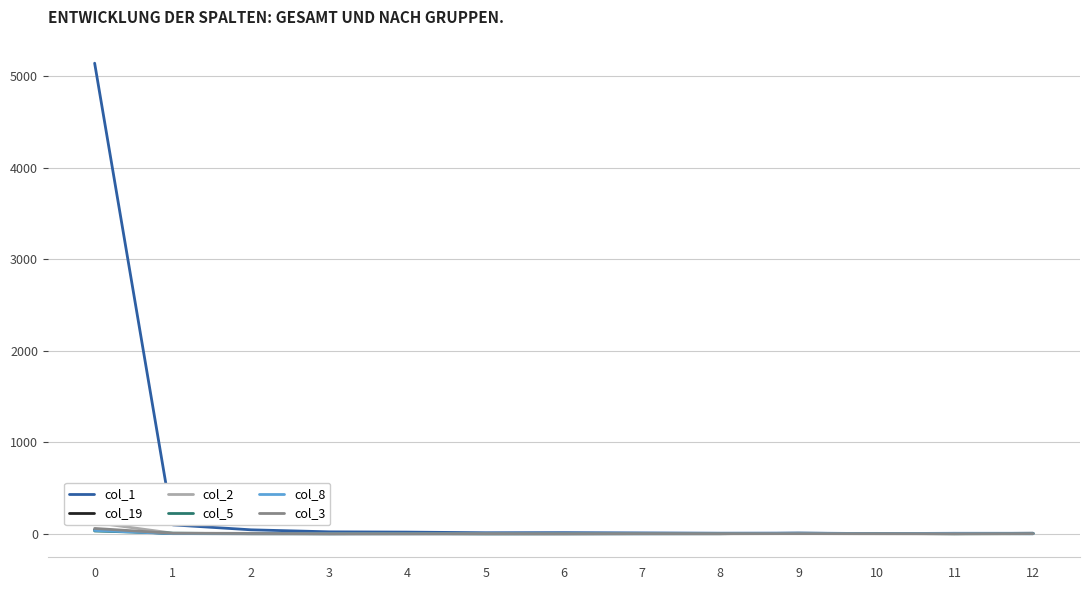

What is the difference between the highest and lowest values at 6?

12